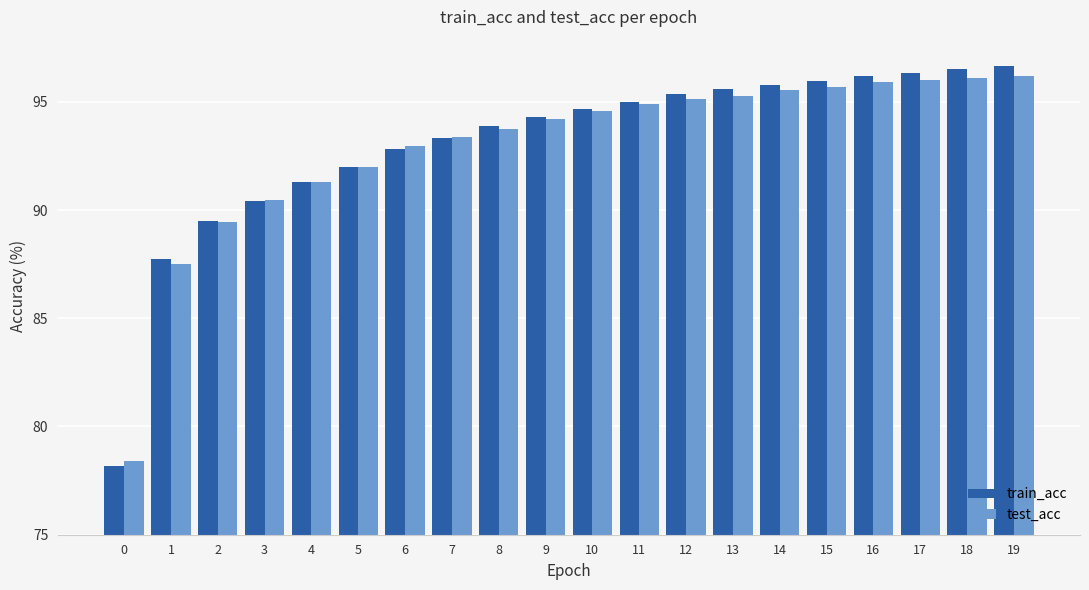

How many series are shown in this chart?

2